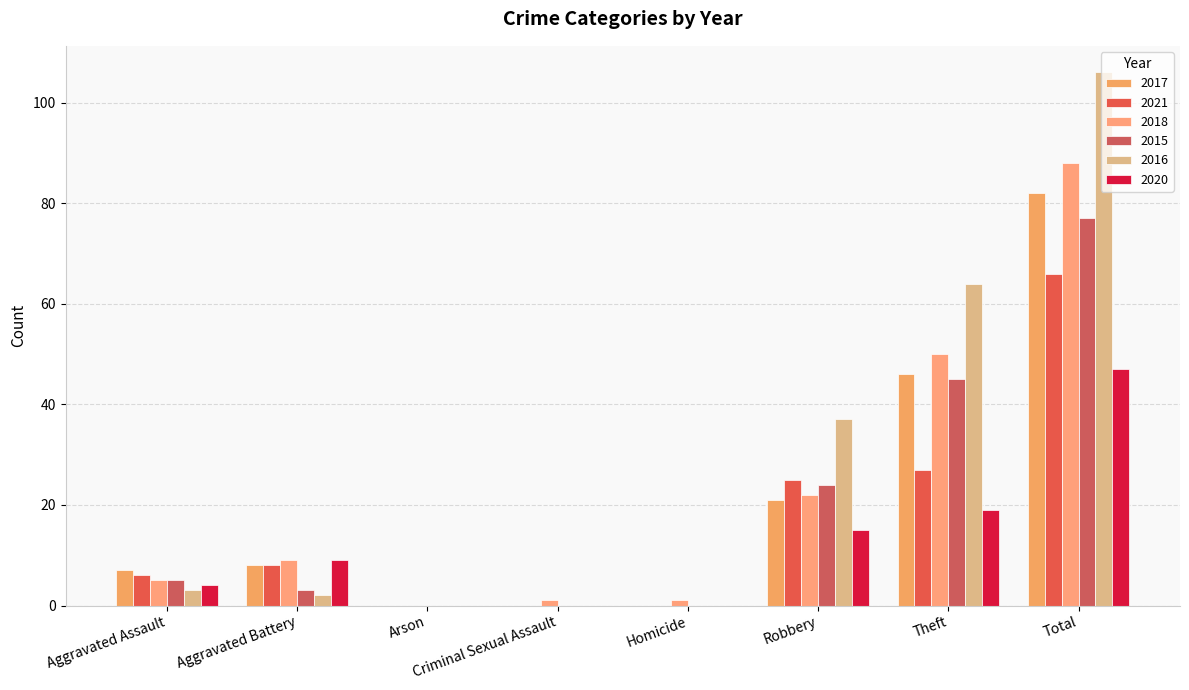

The 2018 series shows 5 at Aggravated Assault. True or false?

True